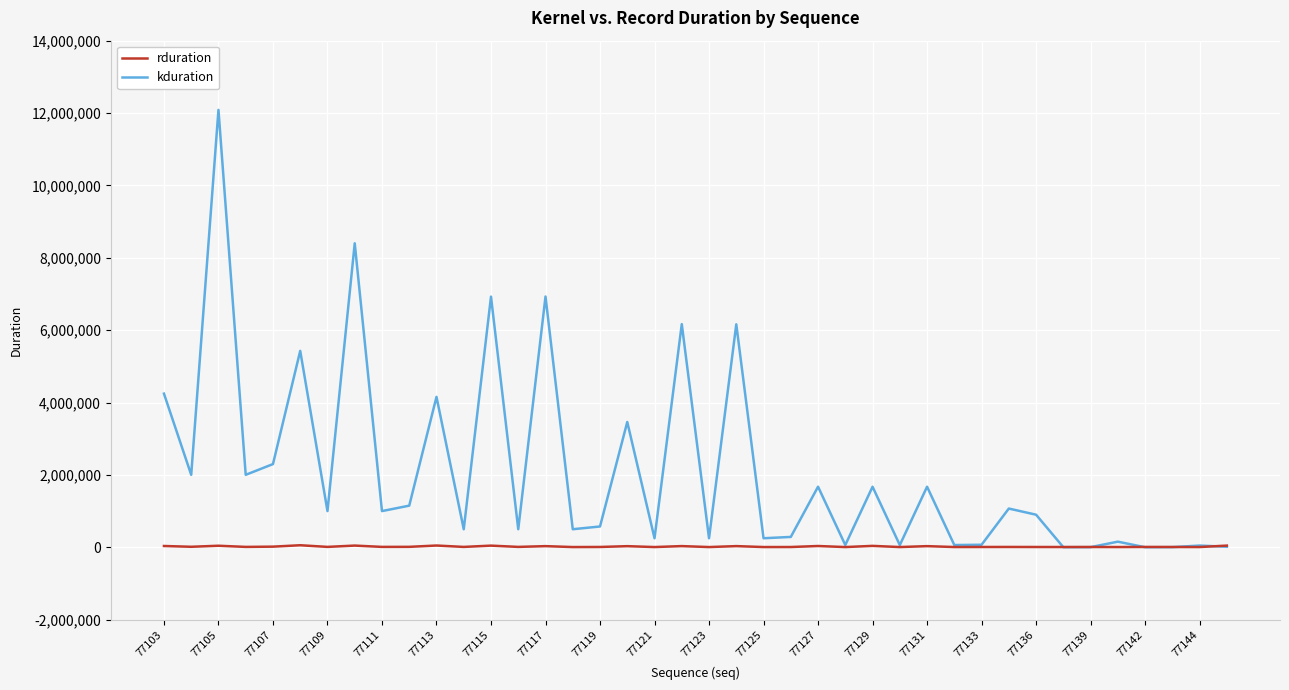

True or false: kduration has more than 0 points higher than both neighbors.

True